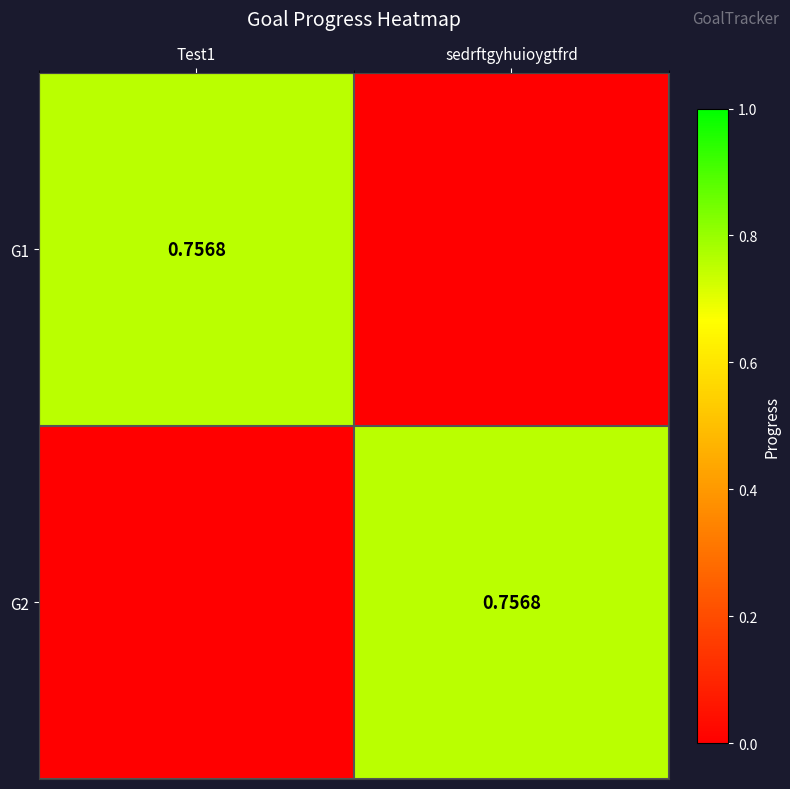

Where is G1 nearest to the value 0?

sedrftgyhuioygtfrd